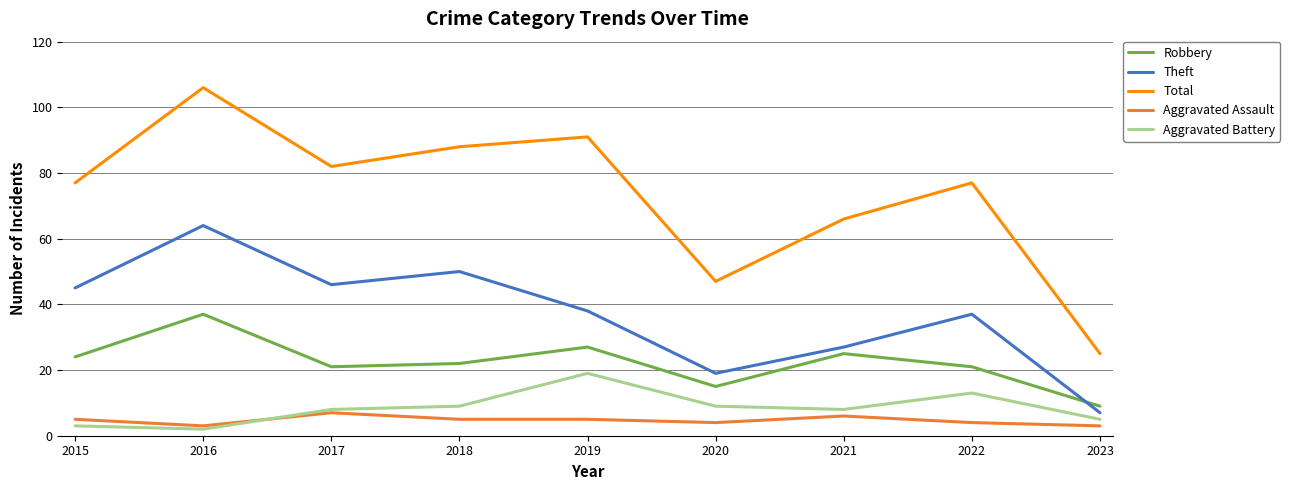

What is the average value of the Aggravated Assault series?

5